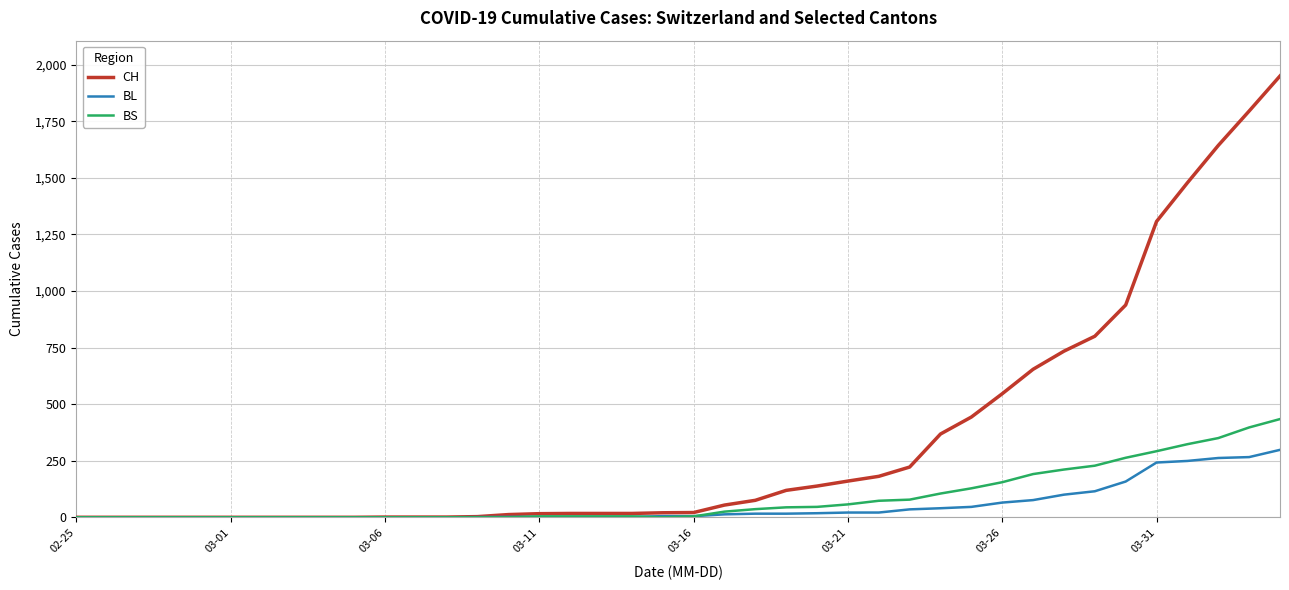

Which series has the largest total across all categories?

CH